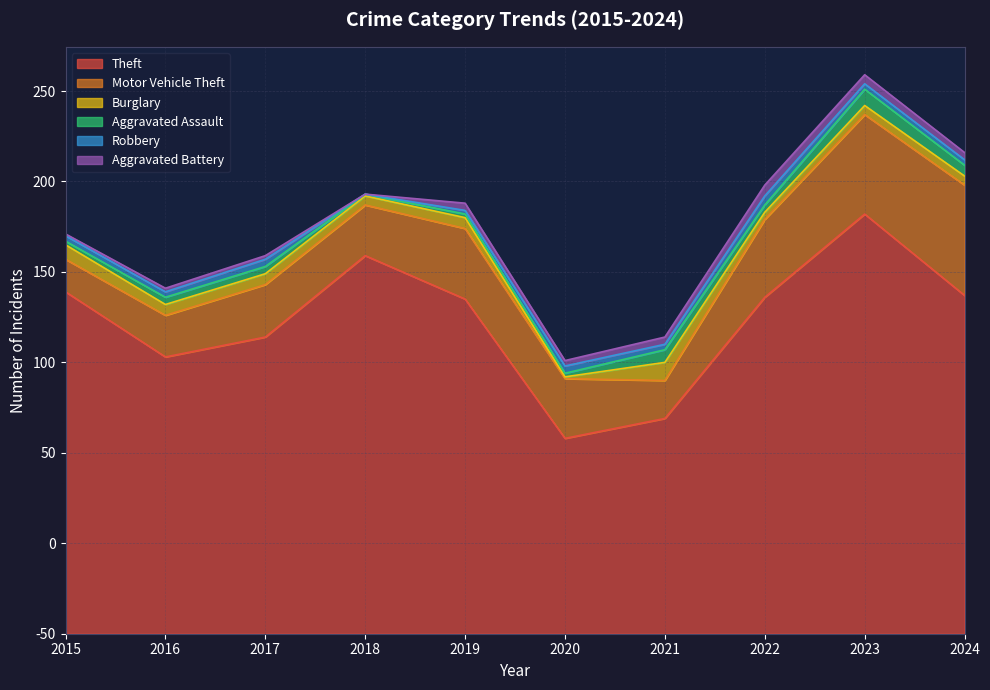

At which category does Robbery reach its first local peak?

2017